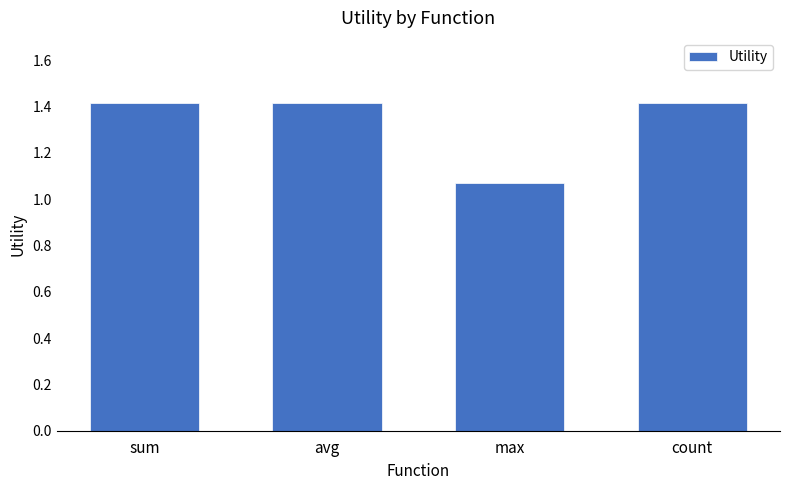

What is the value of the 1st bar from the left?

1.4